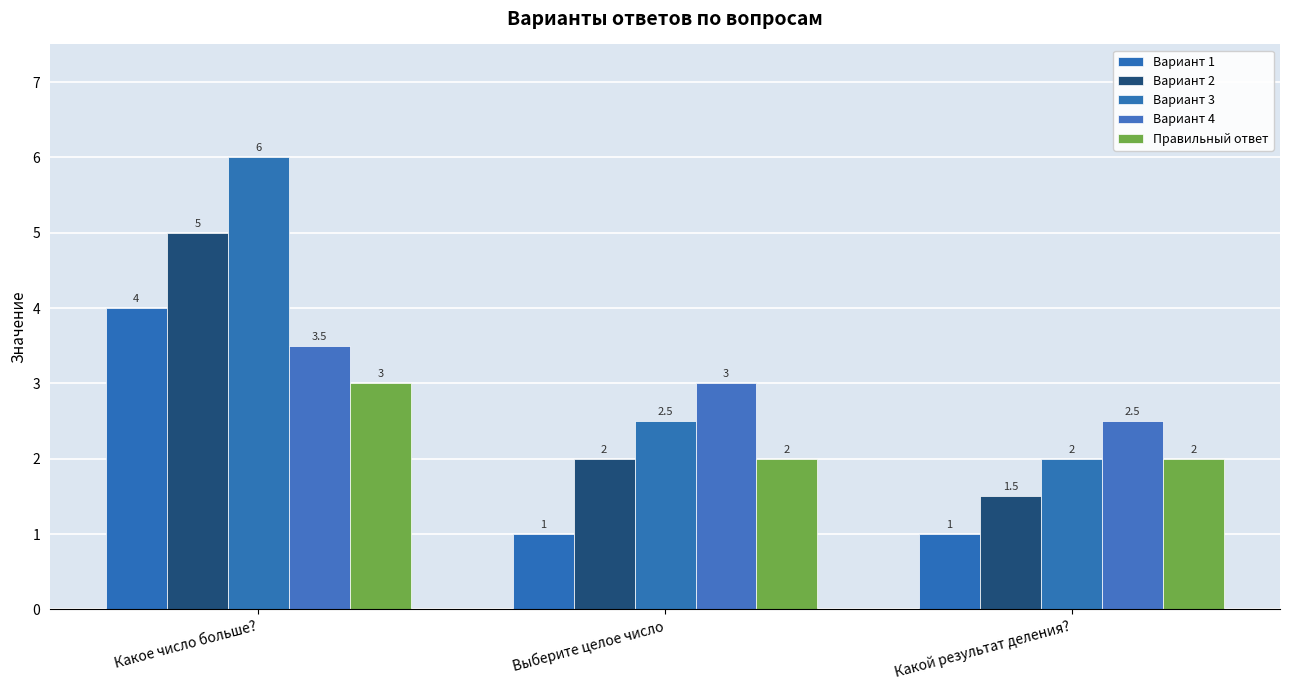

How many data points does each series have?

3